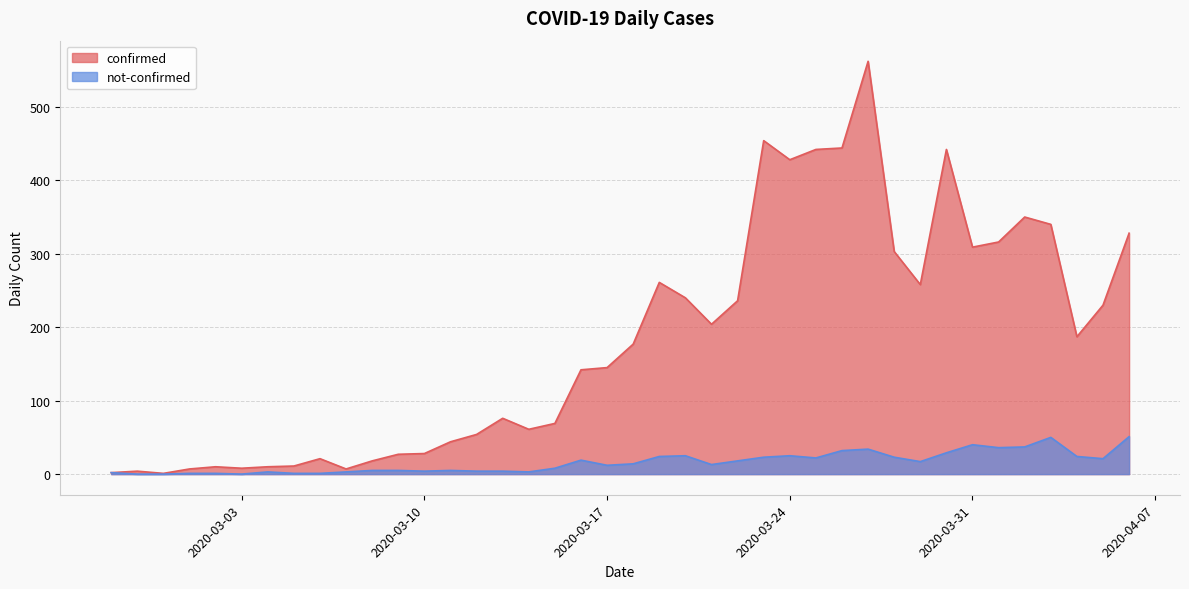

True or false: not-confirmed has a value of 40 at 2020-04-04.

False